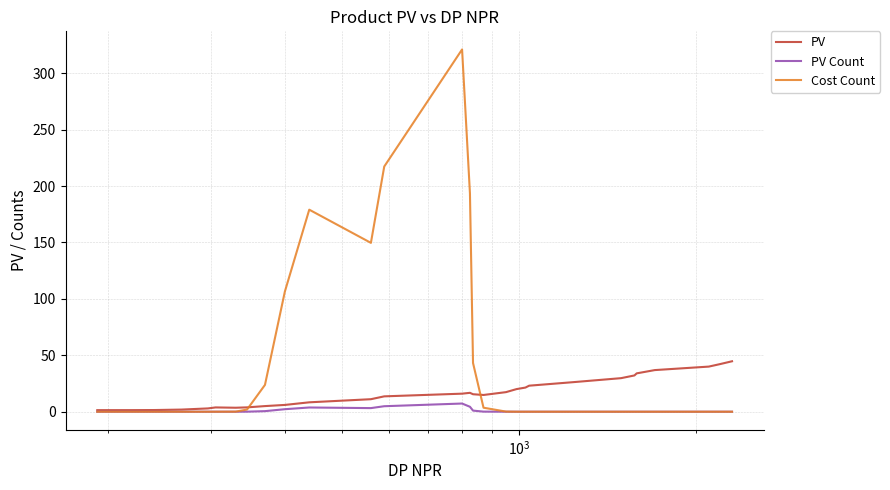

Which series has the largest total across all categories?

Cost Count